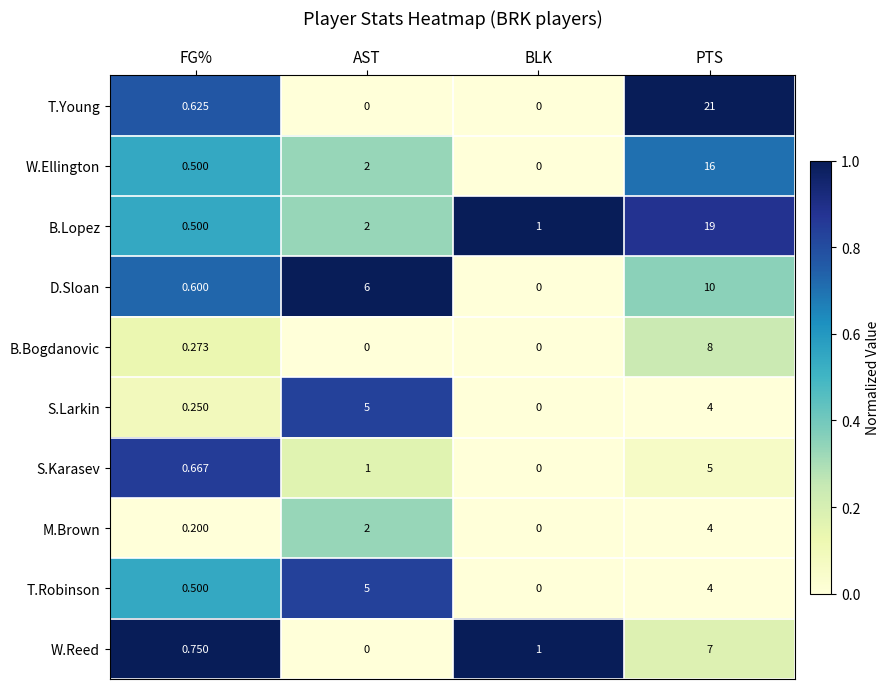

Which category has the highest value in the W.Reed series?

PTS